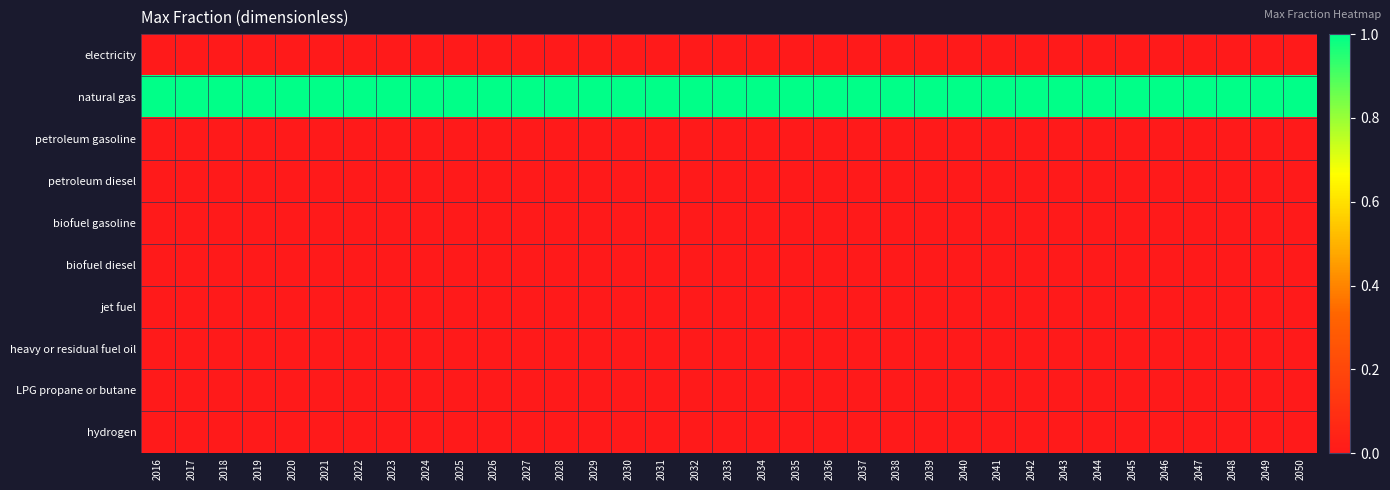

Which label corresponds to the smallest value in the chart?

2016